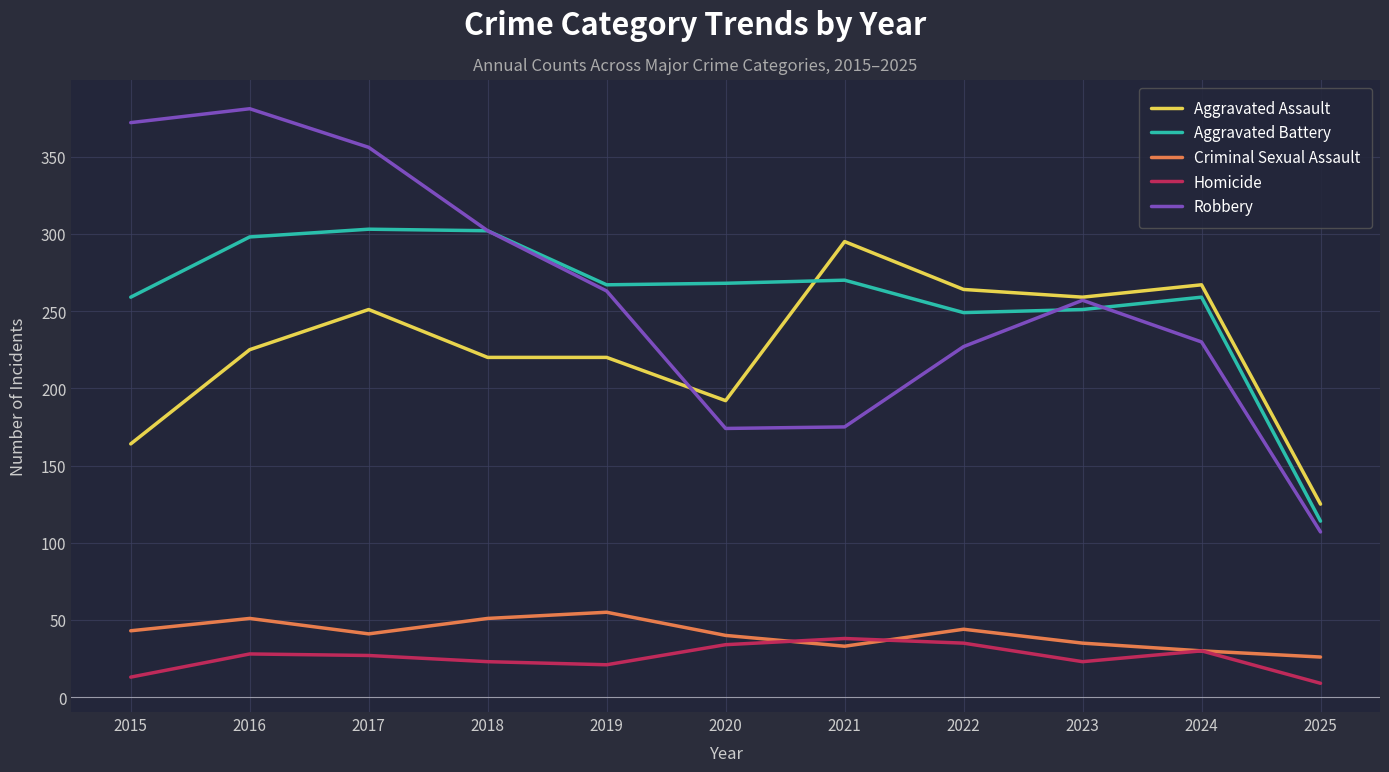

What is the difference between the highest and lowest values at 2022?

229